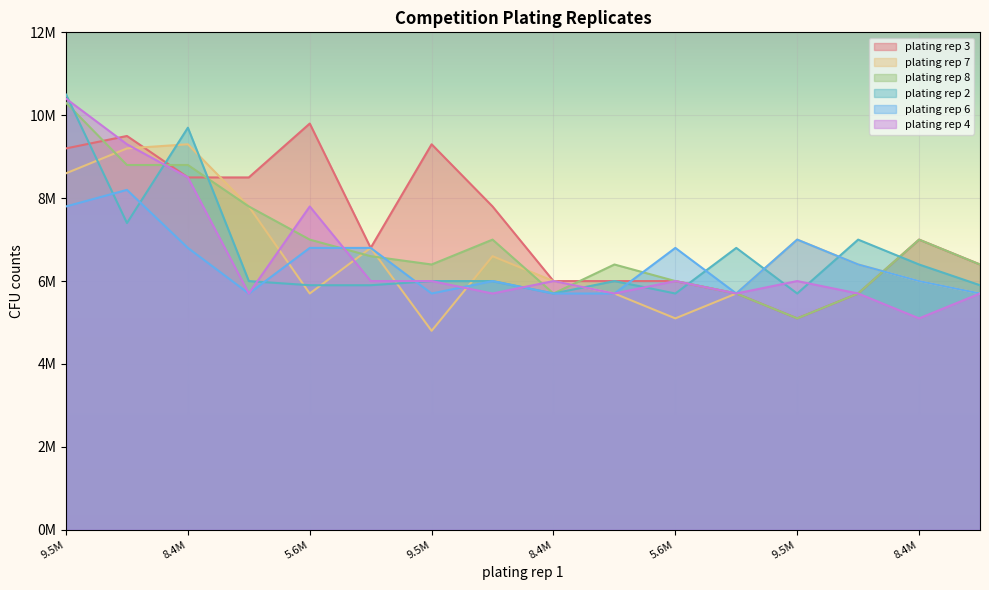

How many intersections are there between plating rep 7 and plating rep 6?

2